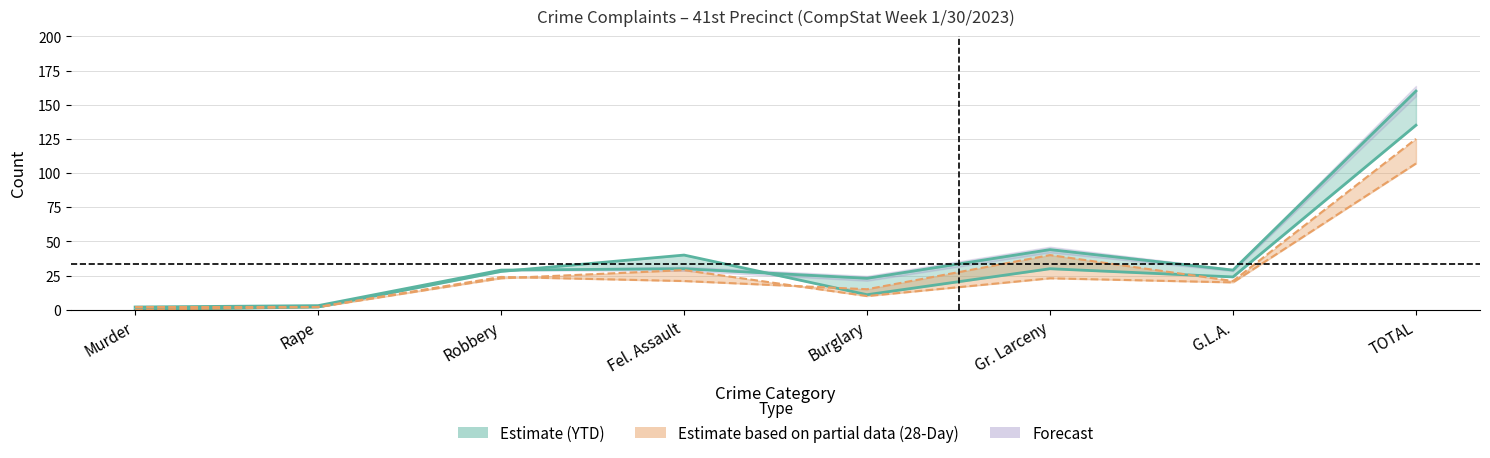

Is this an area chart (filled region under the line)?

No